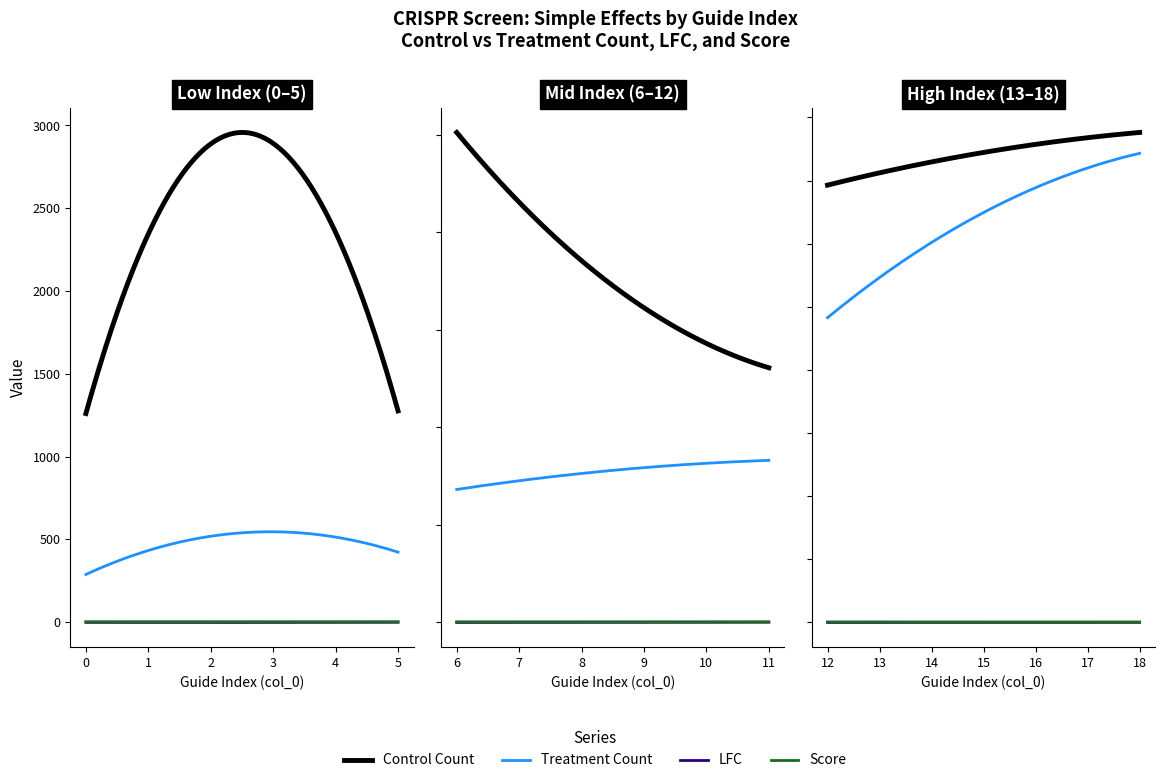

What is the value of the LFC point at the 8th from the left?

-1.2